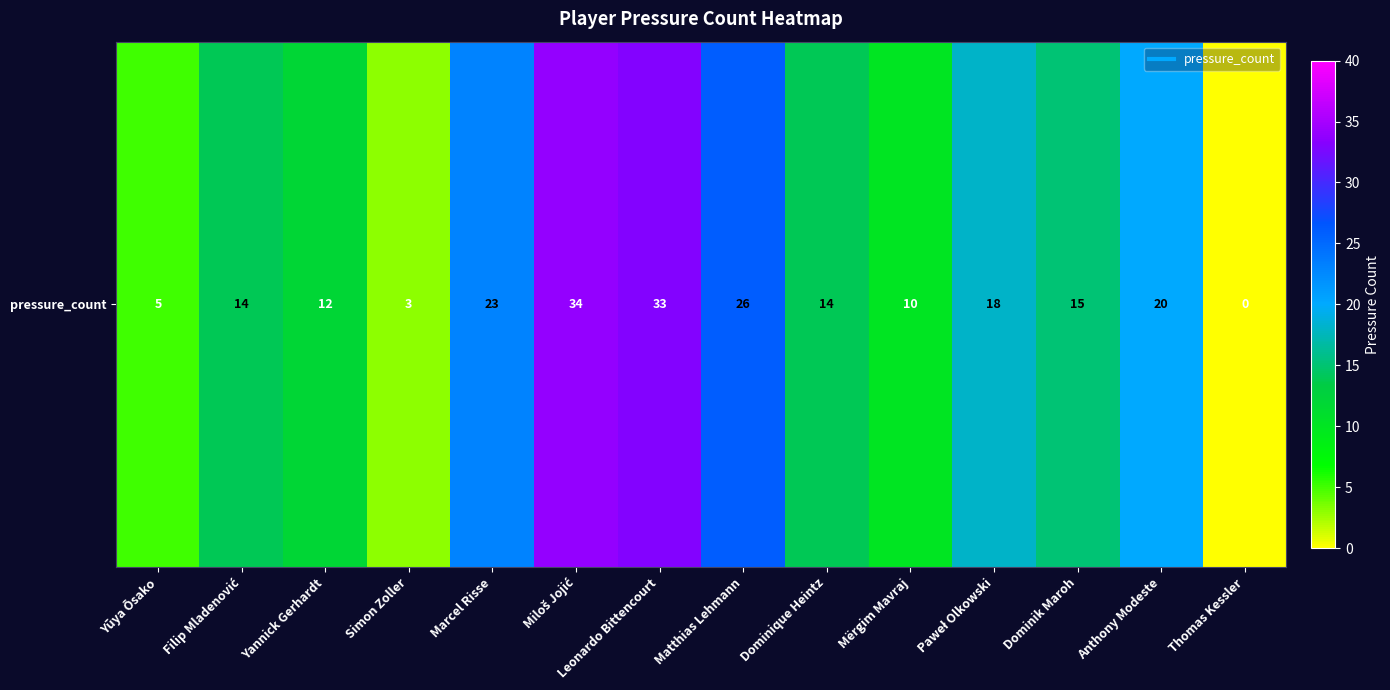

Rank the categories by value from lowest to highest.

Thomas Kessler, Simon Zoller, Yūya Ōsako, Mërgim Mavraj, Yannick Gerhardt, Filip Mladenović, Dominique Heintz, Dominik Maroh, Paweł Olkowski, Anthony Modeste, Marcel Risse, Matthias Lehmann, Leonardo Bittencourt, Miloš Jojić